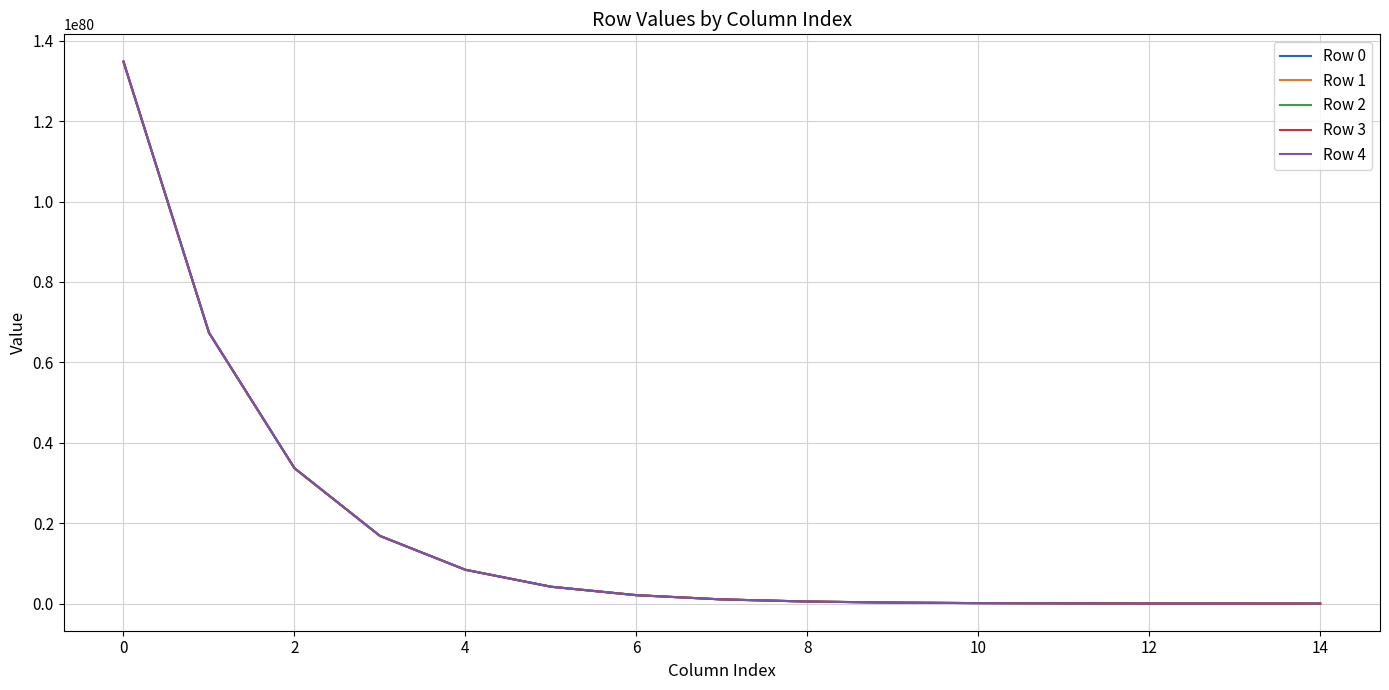

List the series in order of their overall mean, lowest first.

Row 0, Row 1, Row 2, Row 3, Row 4